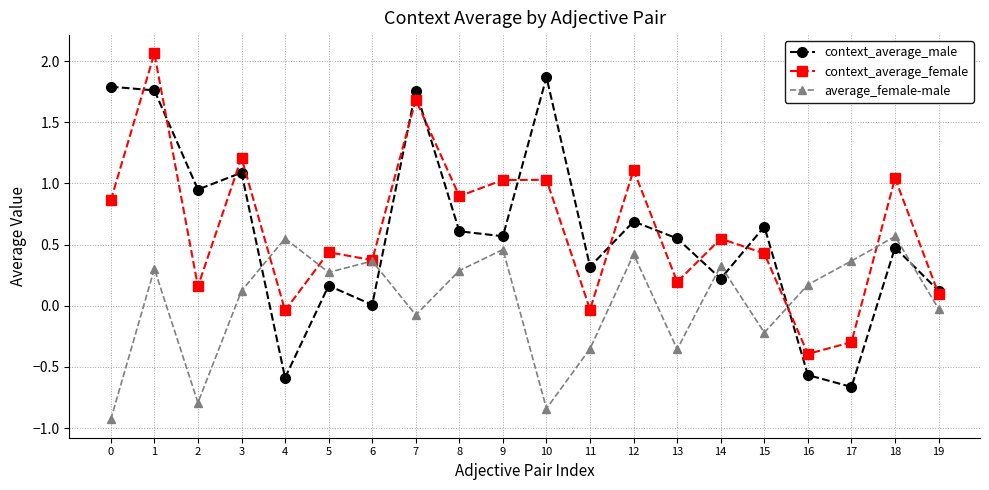

What is the difference between the average_female-male values at 2 and 0?

0.1